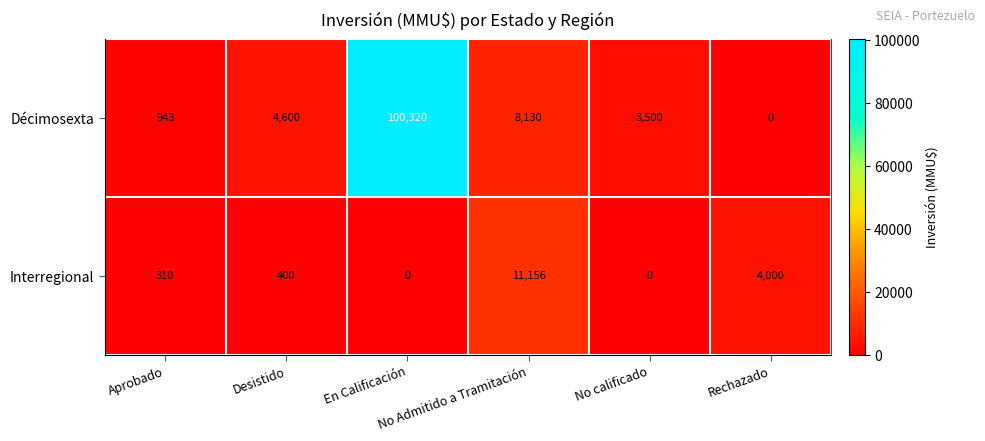

Which series has the widest spread of values?

Décimosexta